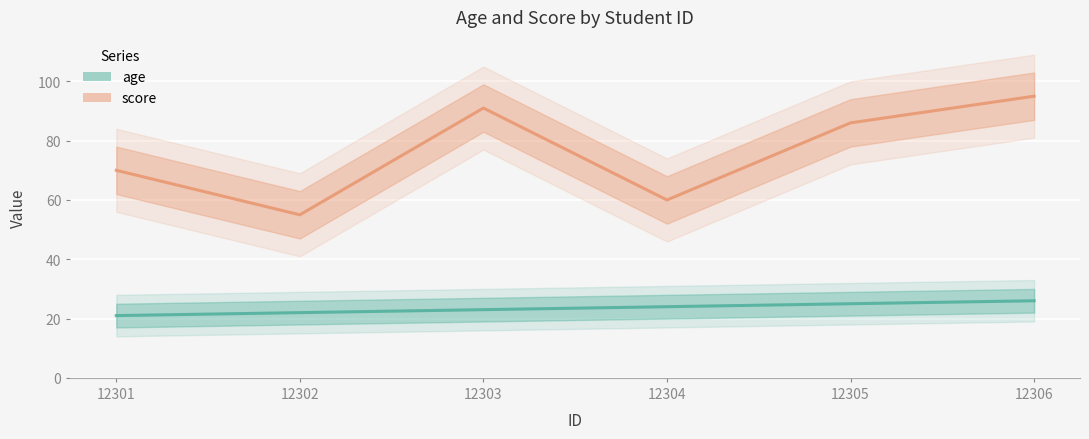

Where is score nearest to the value 75?

12301